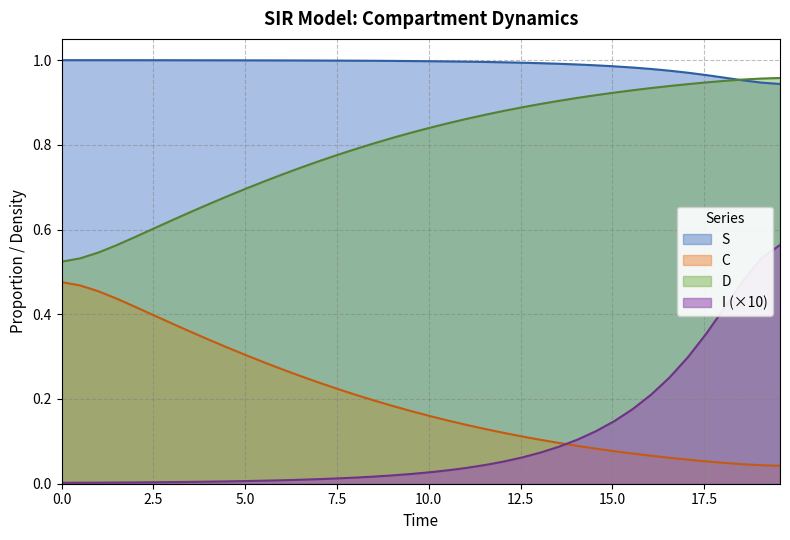

Which series has the largest total across all categories?

S